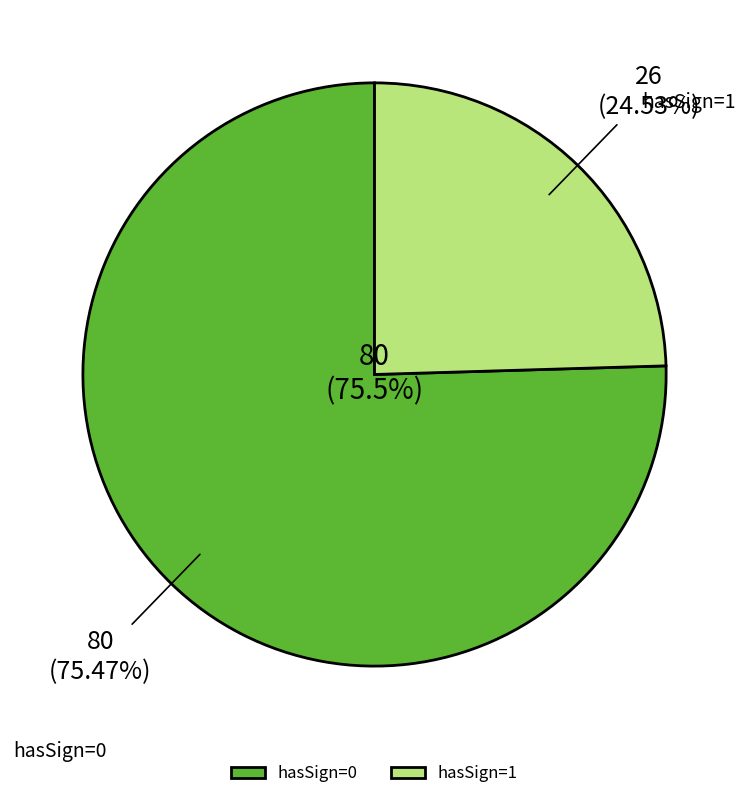

How many segments does this pie chart have?

2